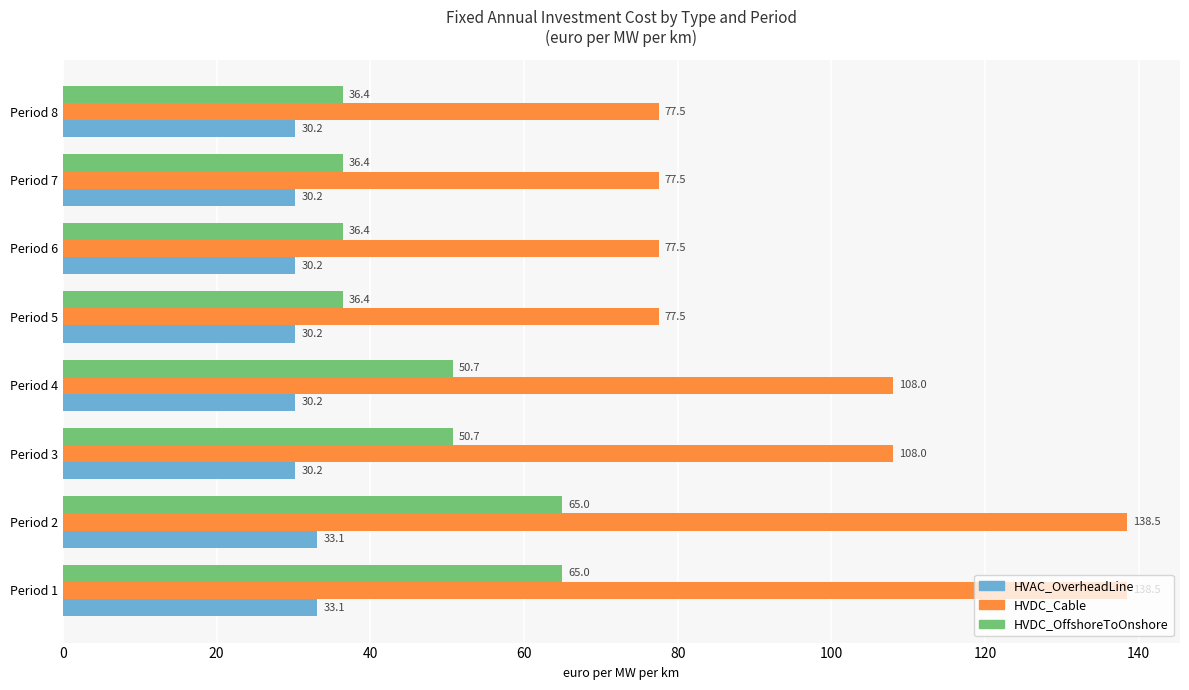

What is the difference between the second highest and second lowest values in the HVAC_OverheadLine series?

2.9